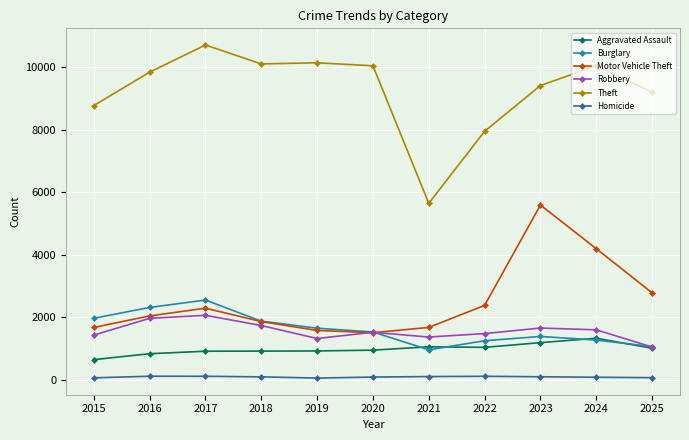

True or false: Homicide and Motor Vehicle Theft cross at least once.

False